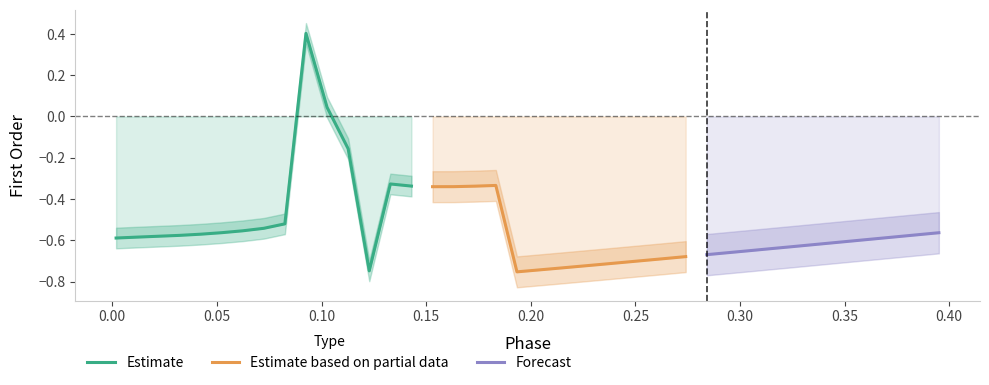

Is the value of First_Order at 13 greater than the value of Phase at 38?

No